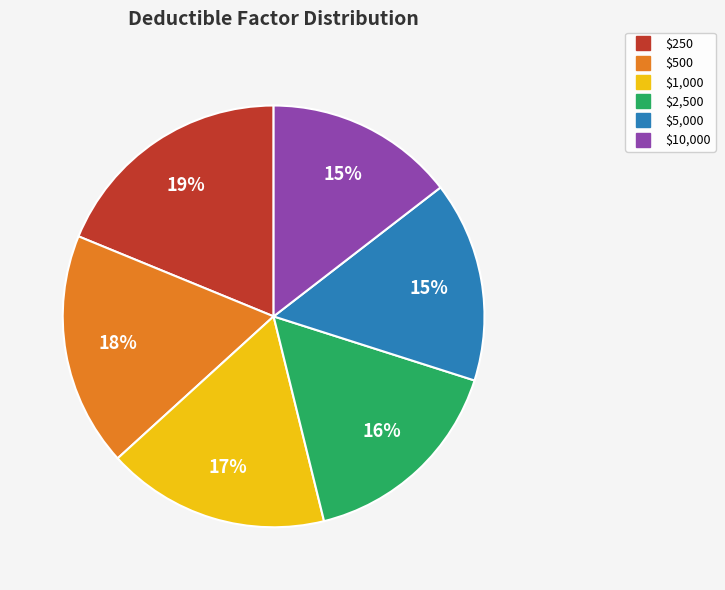

What is the largest slice in the pie chart?

$250